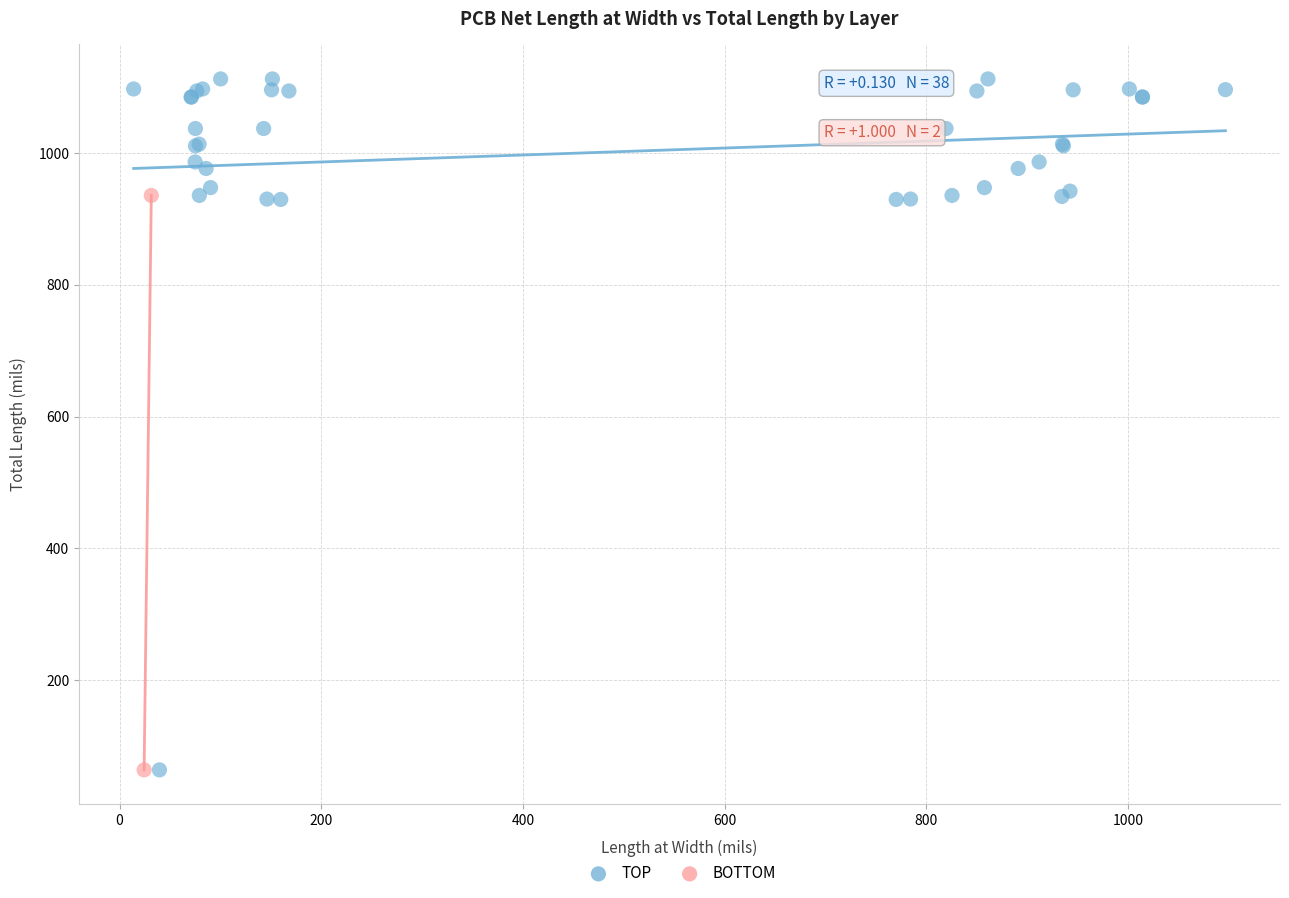

What are all the series names shown in the legend?

TOP, BOTTOM